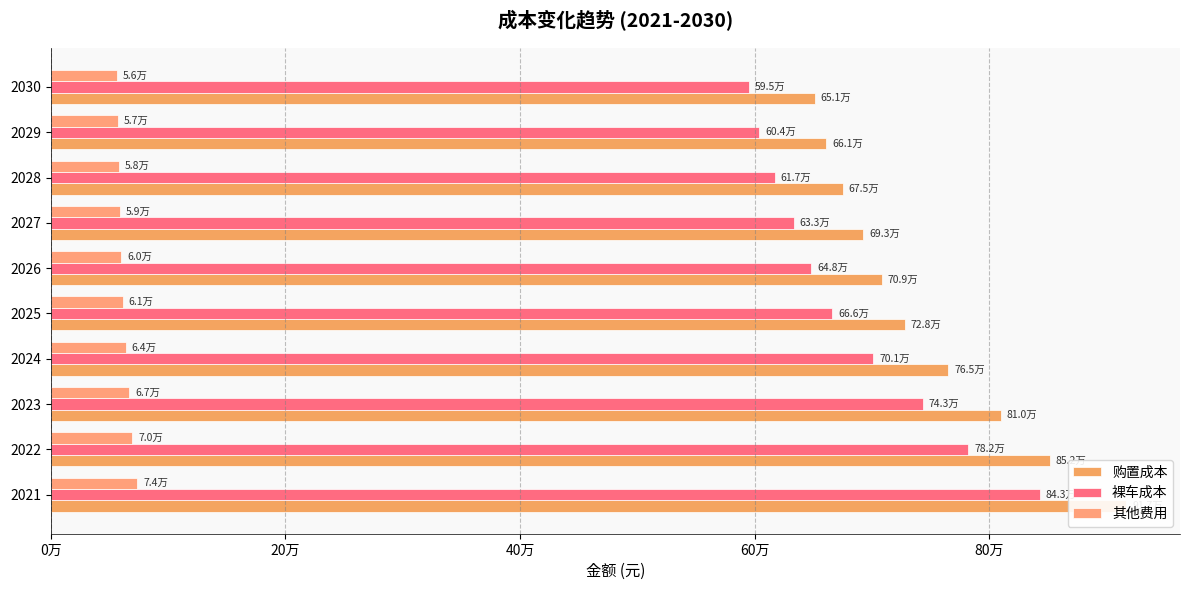

Does the chart contain stacked bars?

No